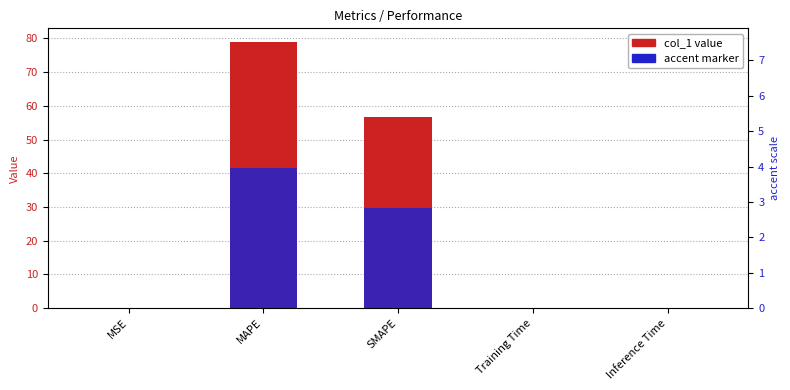

Which series changed the most between Training Time and Inference Time?

col_1 value